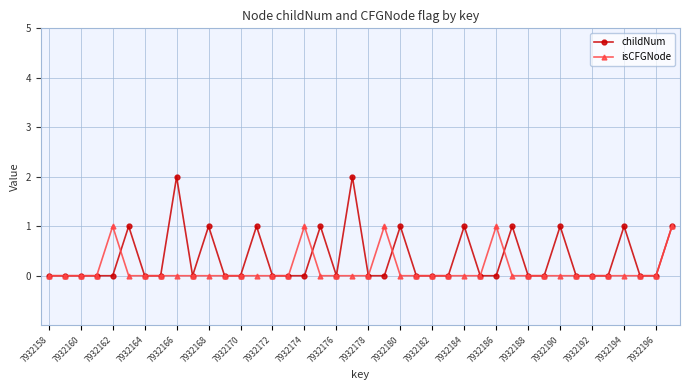

True or false: childNum has more than 1 points higher than both neighbors.

True